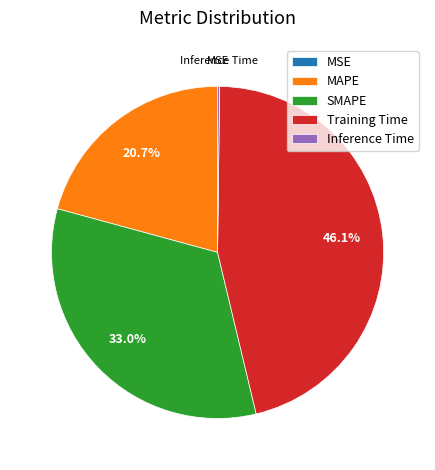

Does any single category account for the majority?

No